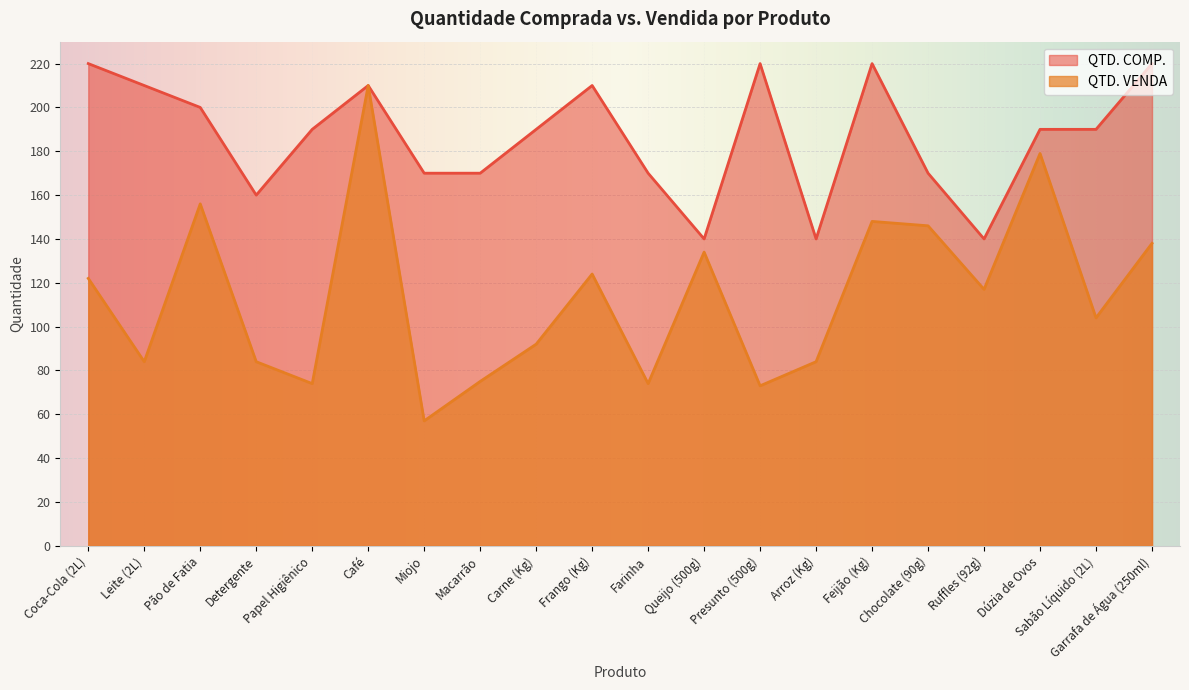

Is it true that QTD. COMP. equals 170 at Macarrão?

True